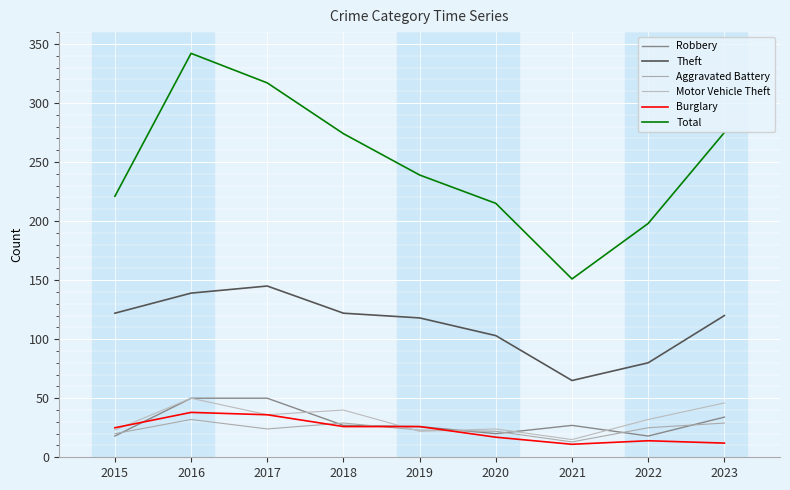

Where is the first local maximum for Aggravated Battery?

2016